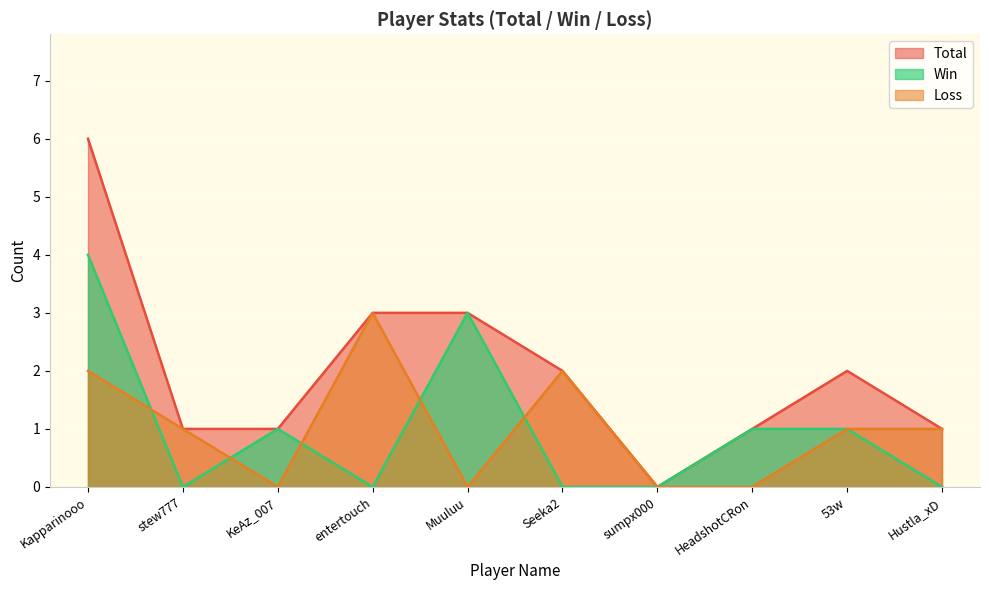

What is the value of the Loss point at the 6th from the left?

2